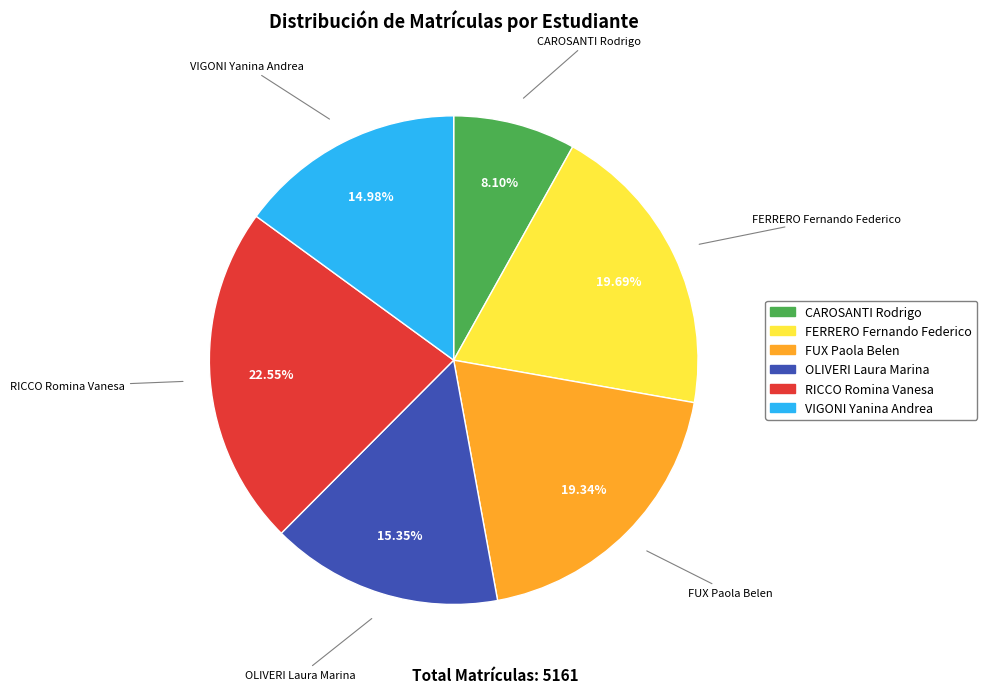

How much of the chart is everything except FERRERO Fernando Federico?

80.3%